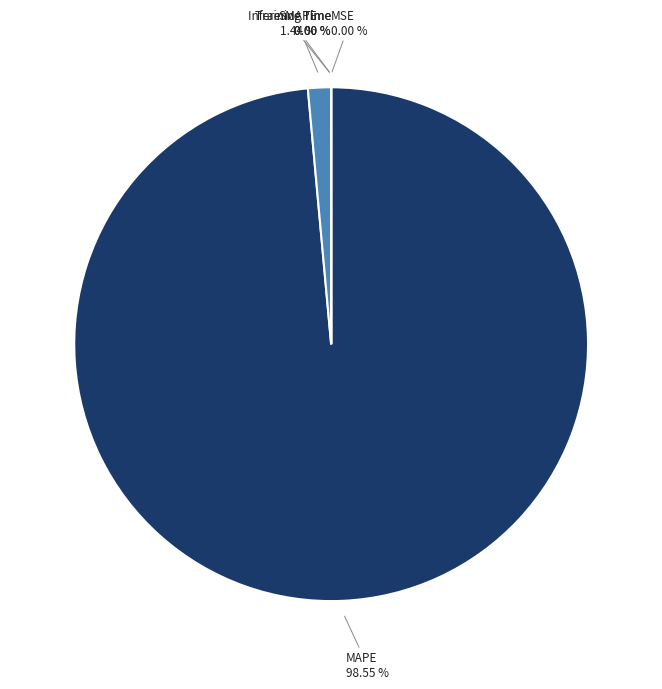

Which category has the biggest portion of the pie?

MAPE